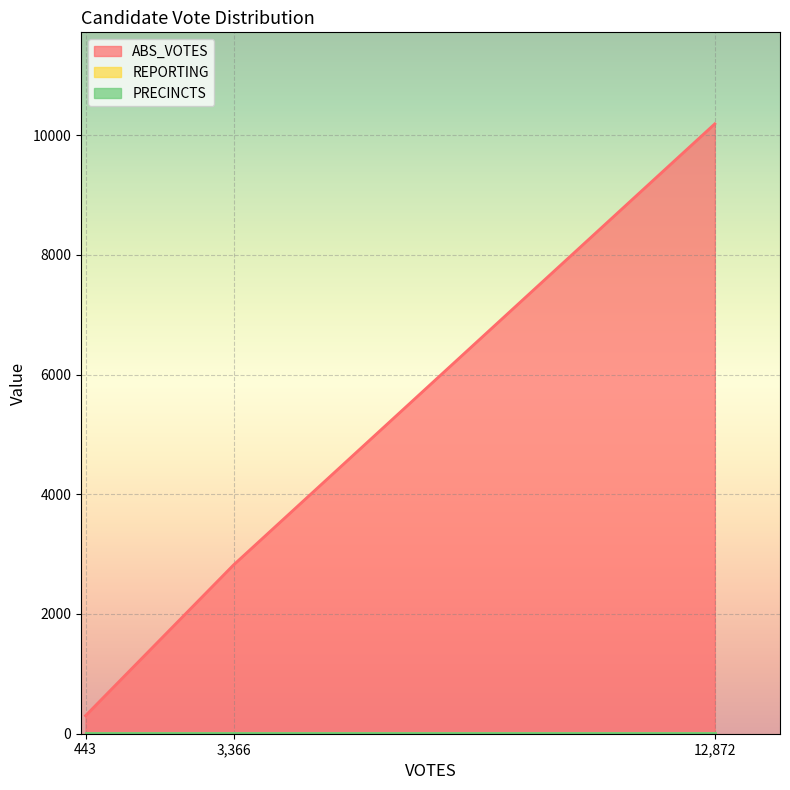

What is the sum of all PRECINCTS values?

21